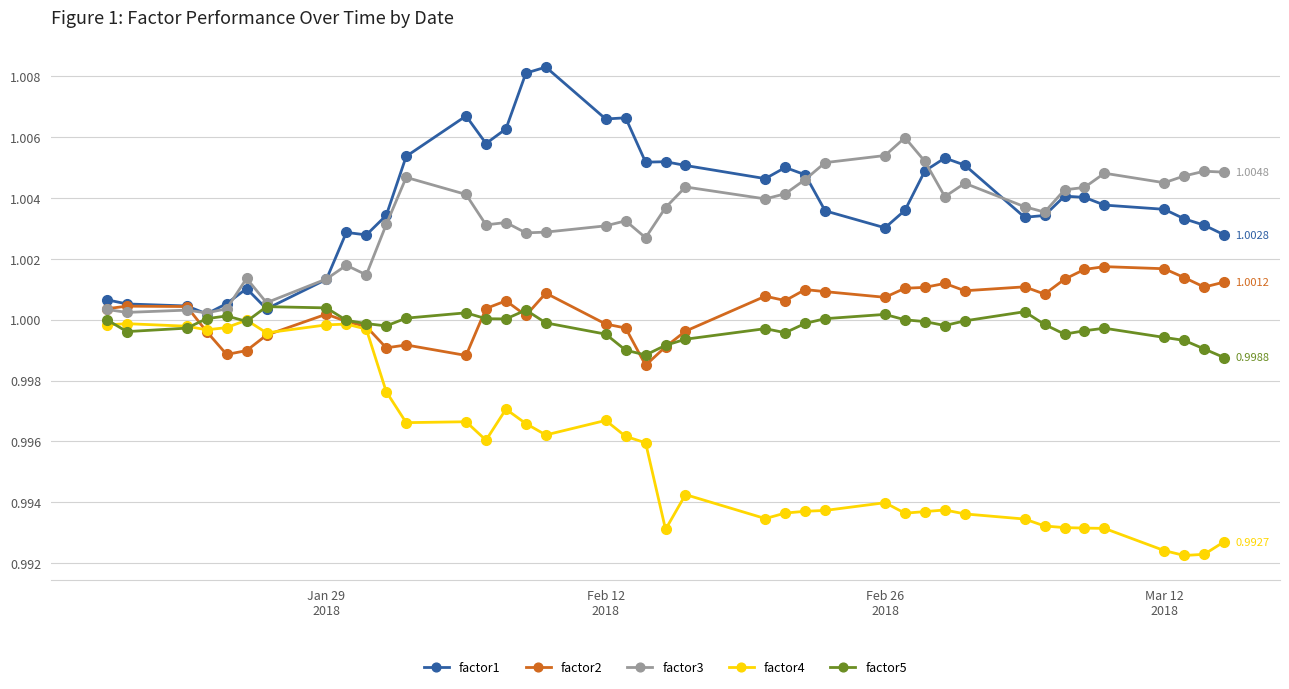

Which series has the widest spread of values?

factor1